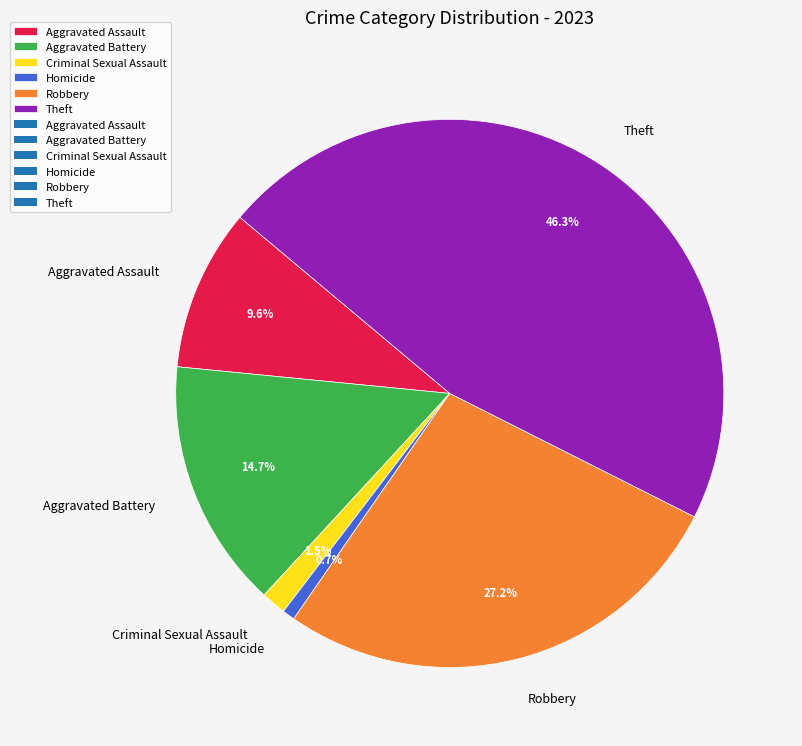

Does Aggravated Assault represent more than half of the total?

No